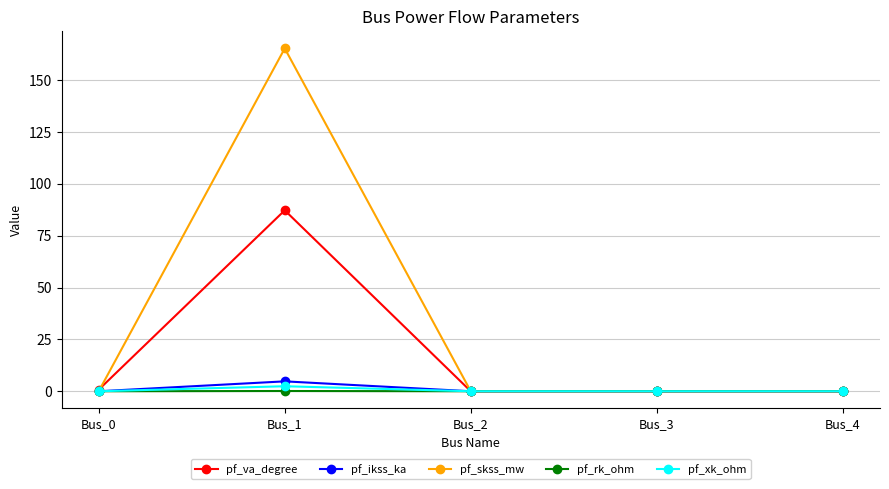

Which series changed the most between Bus_1 and Bus_2?

pf_skss_mw